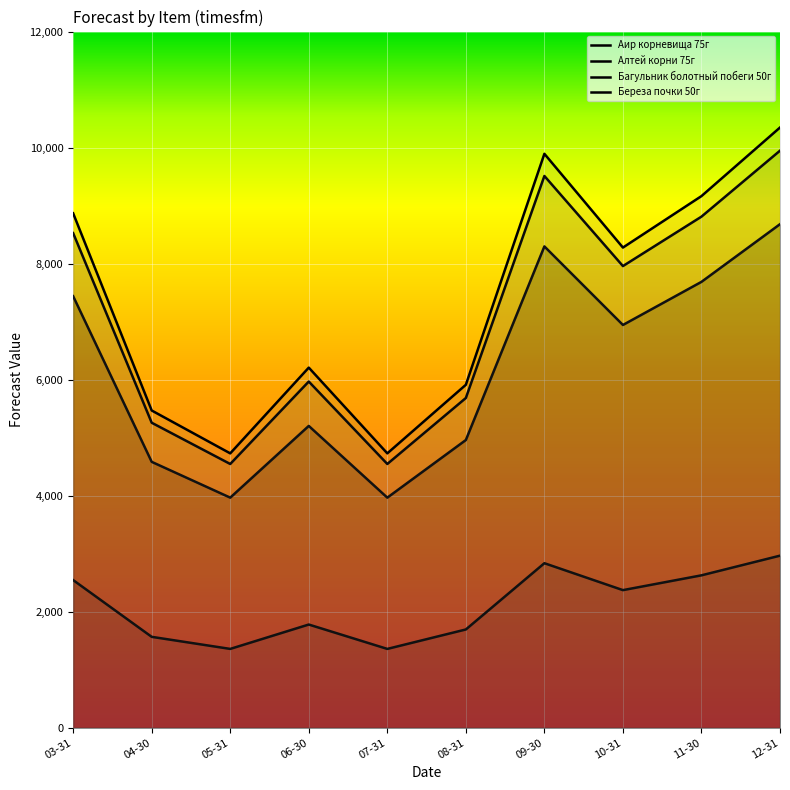

Which category has the highest value in the Береза почки 50г series?

12-31